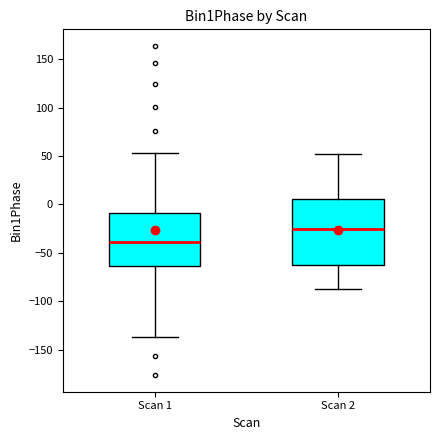

Which box has the highest median line?

Scan 2